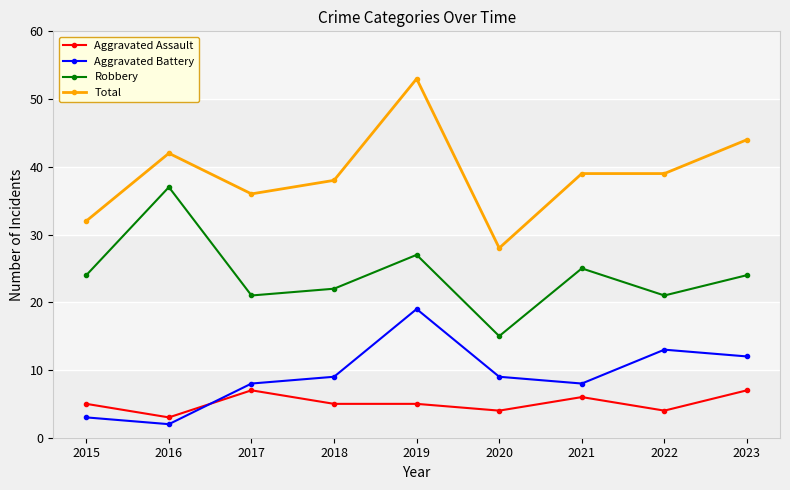

True or false: Aggravated Assault and Robbery intersect in this chart.

False